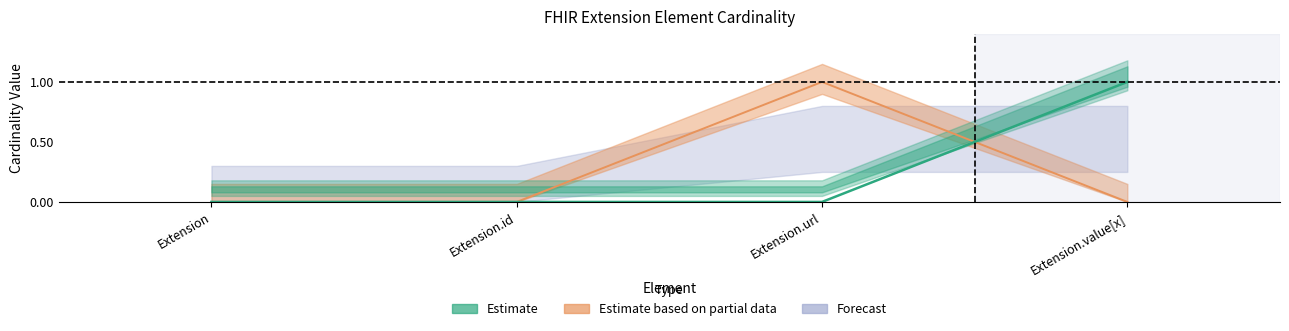

The value of Base Min at Extension.id is 0. True or false?

False